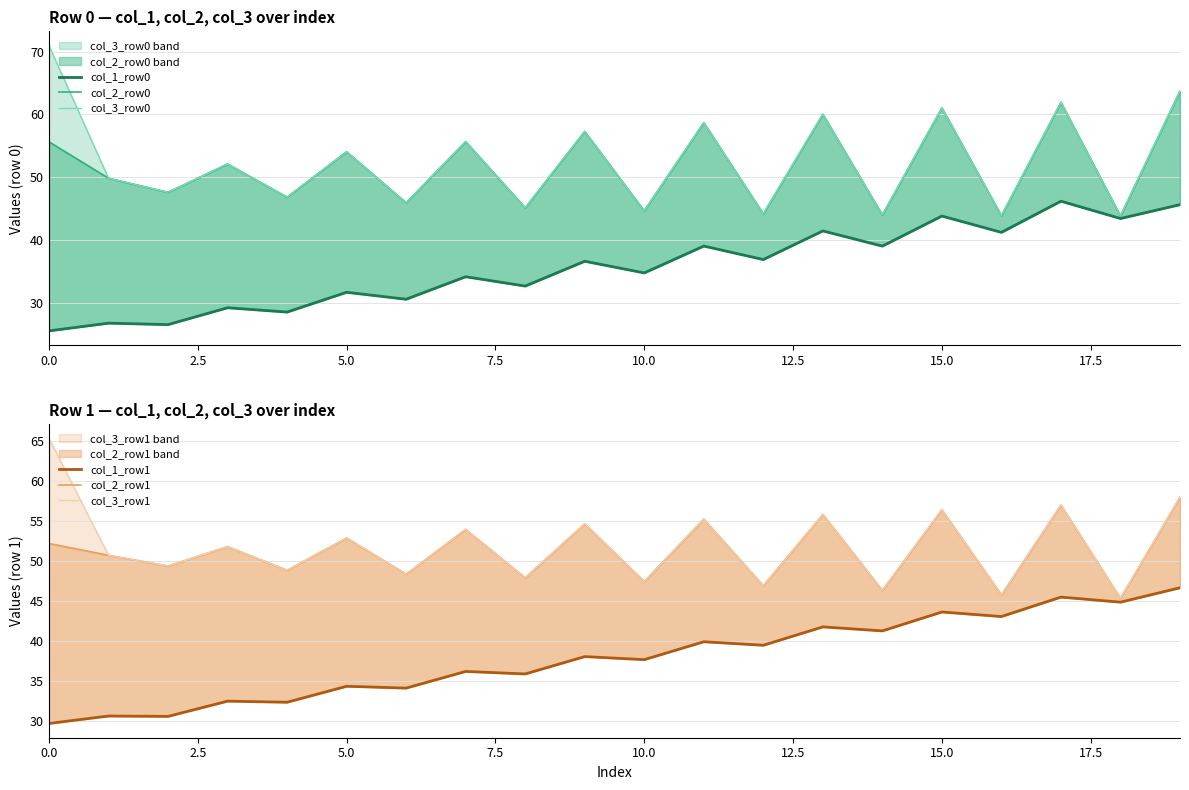

Which series has the largest total across all categories?

col_3_row0